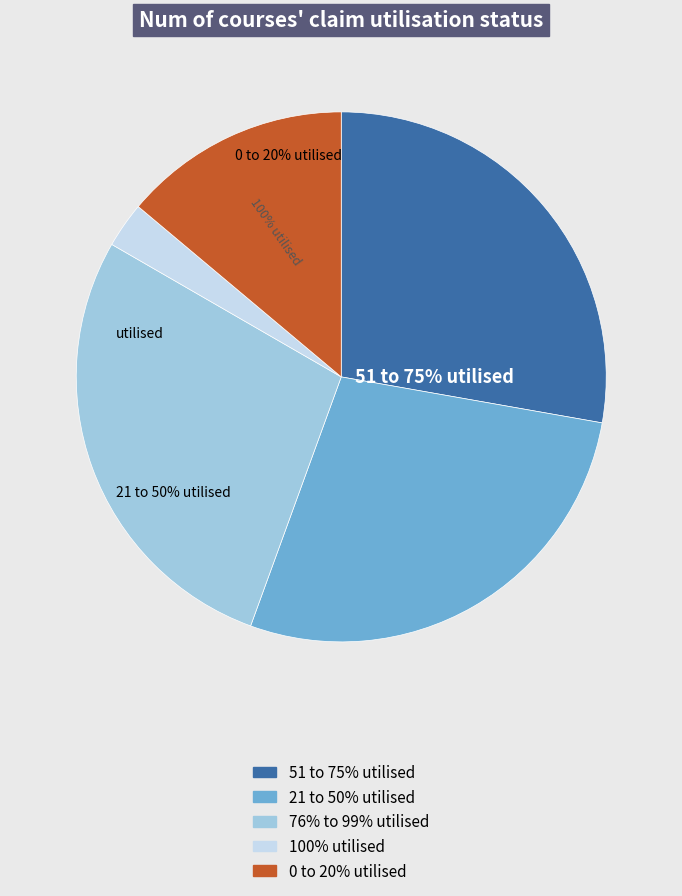

Does any single category account for the majority?

No